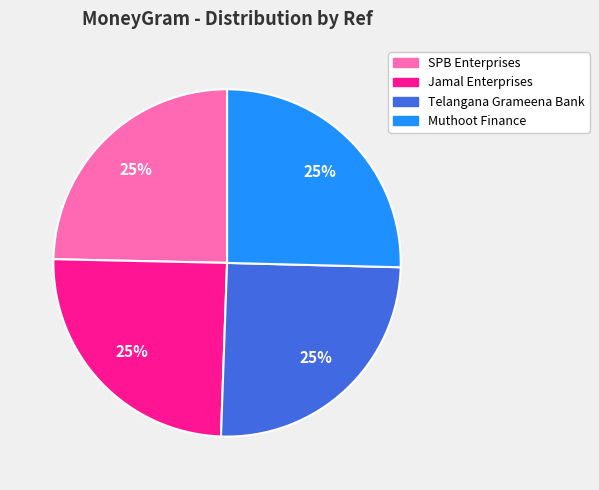

Is there a majority slice in this chart?

No